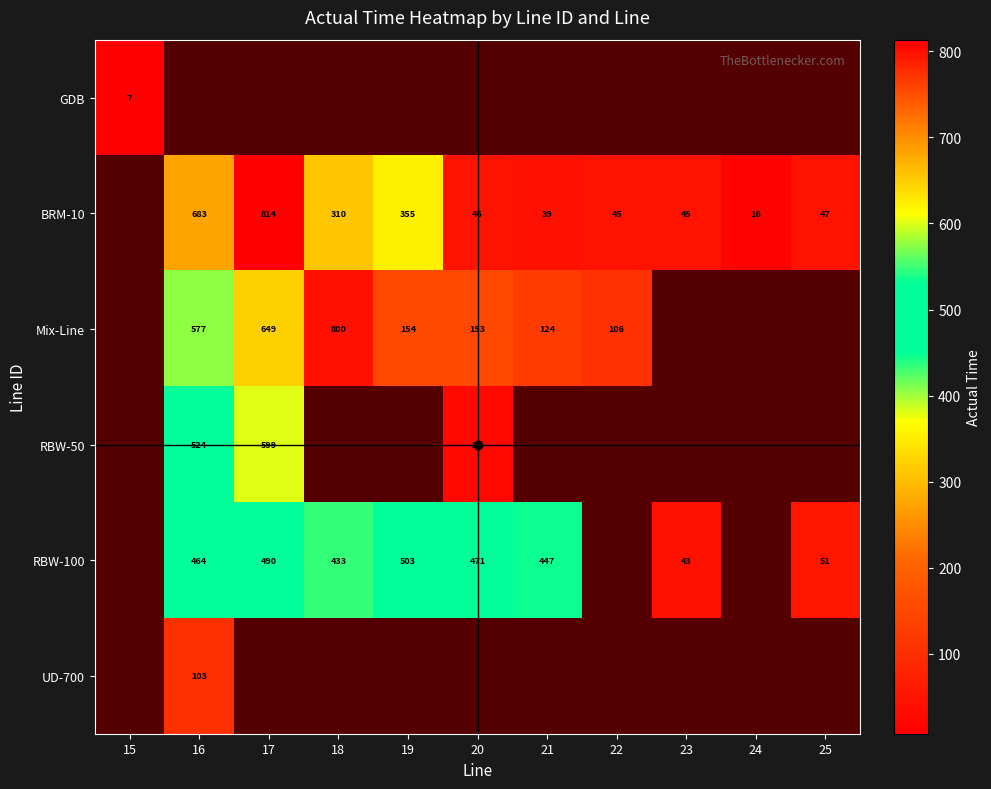

Is the value of GDB at 15 greater than the value of RBW-50 at 17?

No